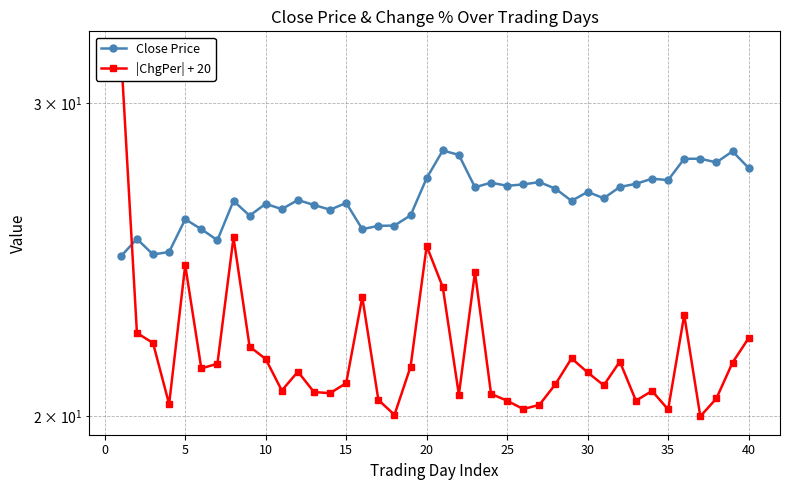

What is the spread (max minus min) of values at 25?

6.5